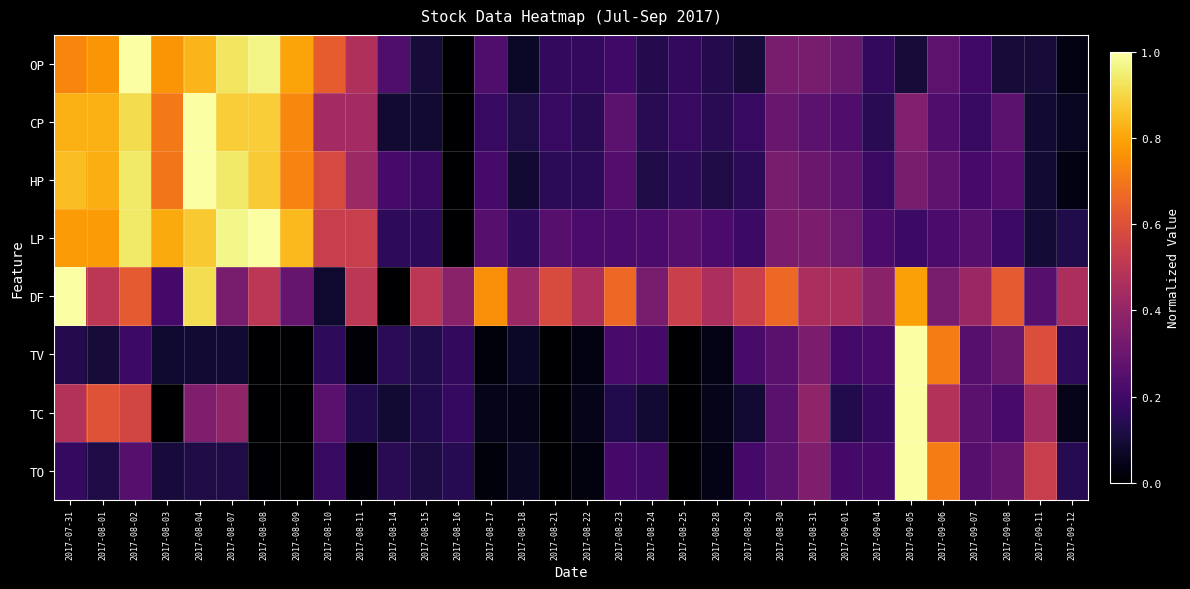

What is the difference between the highest and lowest values at 2017-09-04?

0.2